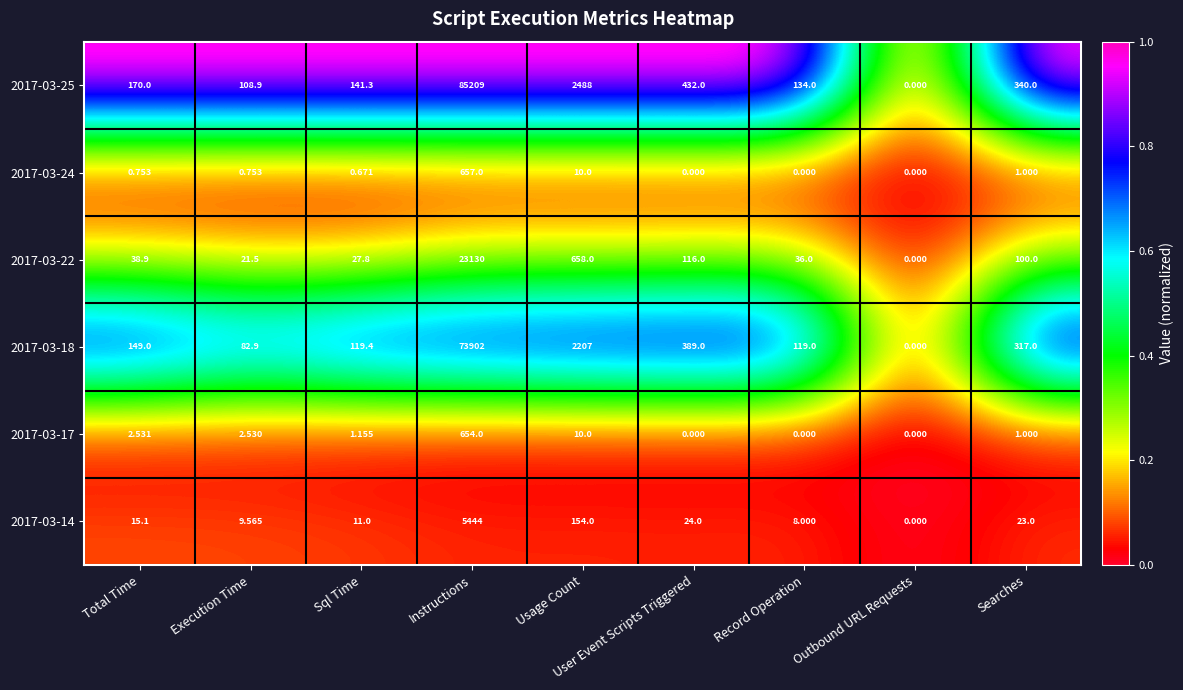

Where does the 2017-03-22 series first go above 38?

Total Time